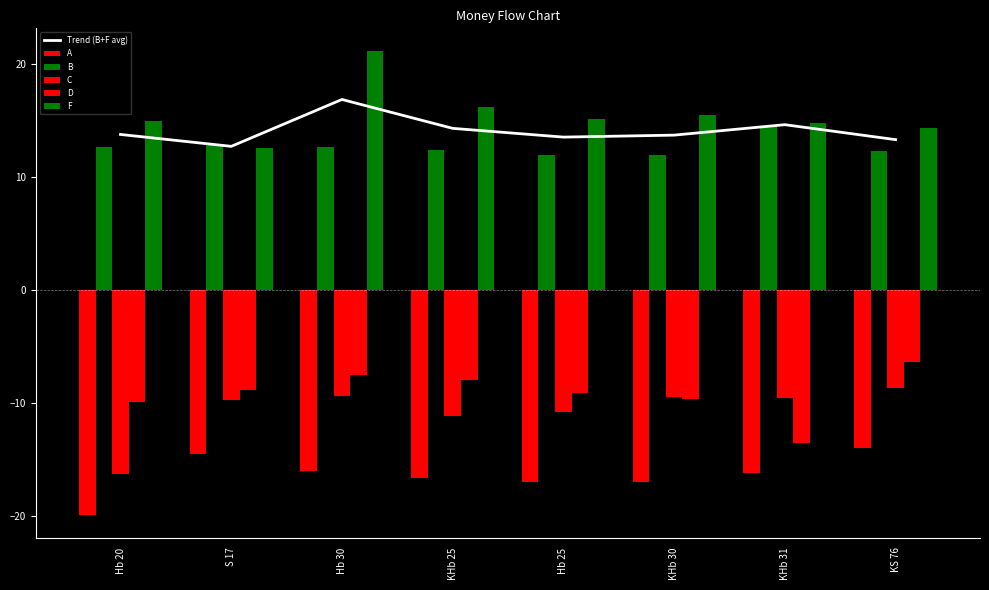

At which label does C reach its peak?

KS 76